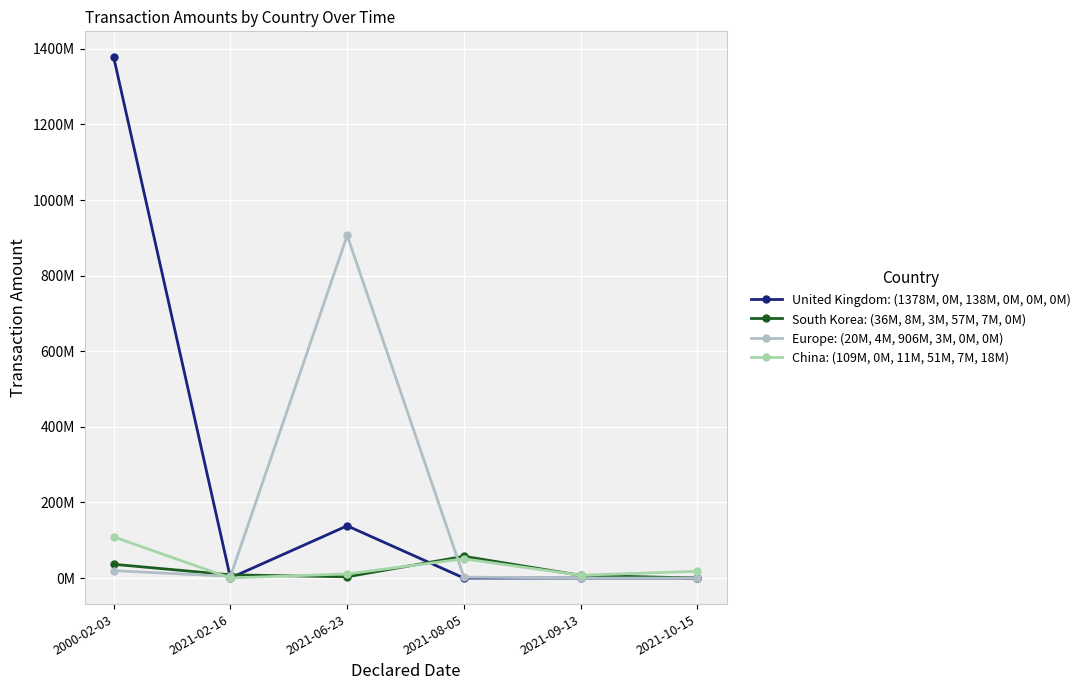

Which series has the largest range (max minus min)?

United Kingdom: (1378M, 0M, 138M, 0M, 0M, 0M)